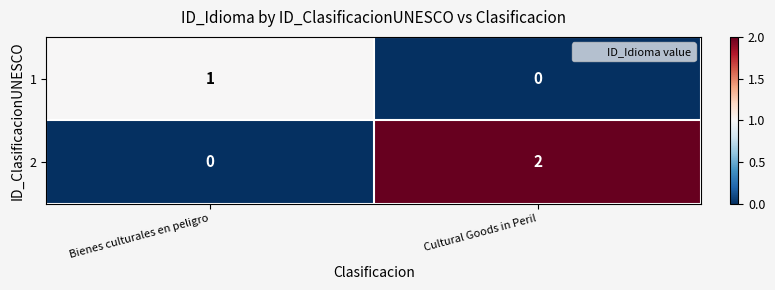

At which label is 1 closest to 0?

Cultural Goods in Peril